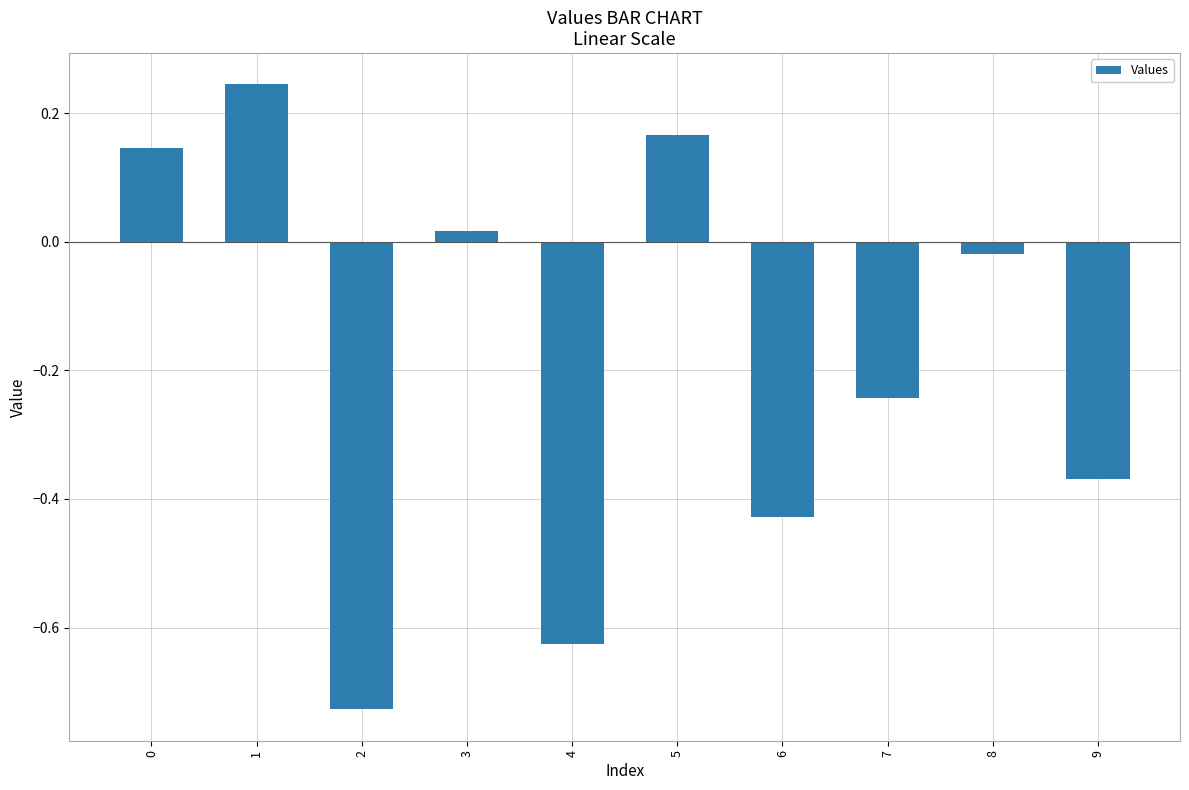

What is the difference between the maximum and minimum values?

1.0